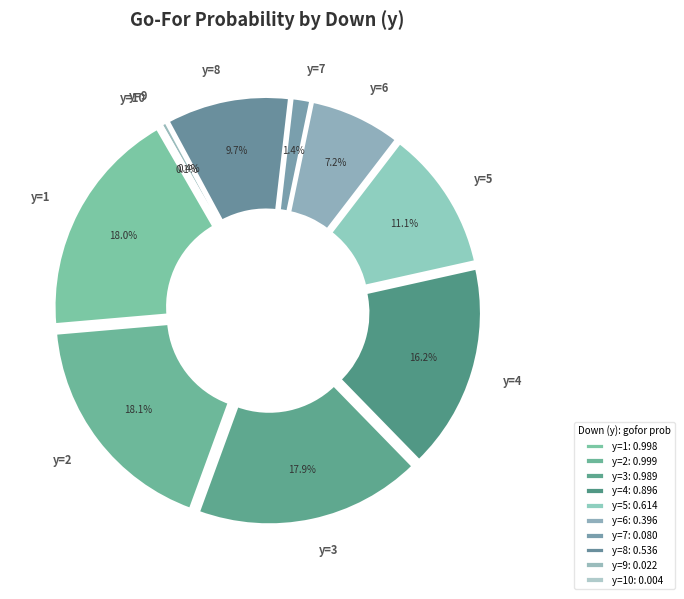

Do y=4 and y=8 together represent more than half of the pie?

No